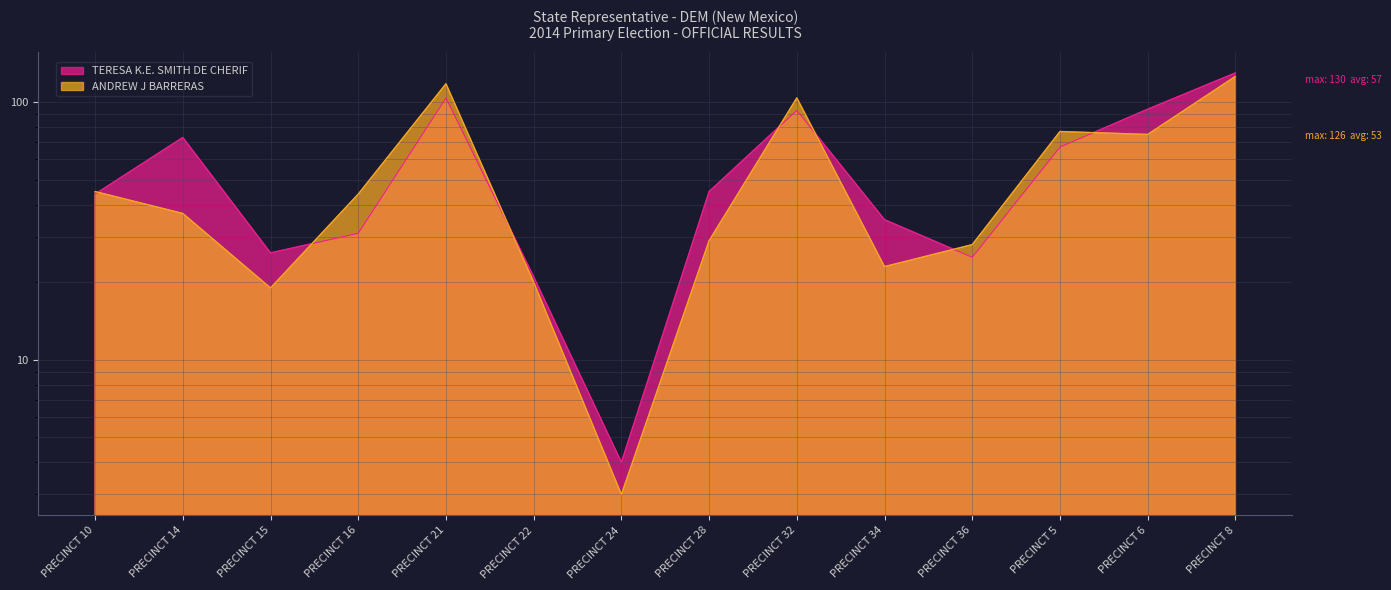

The value of ANDREW J BARRERAS at PRECINCT 5 is 77. True or false?

True